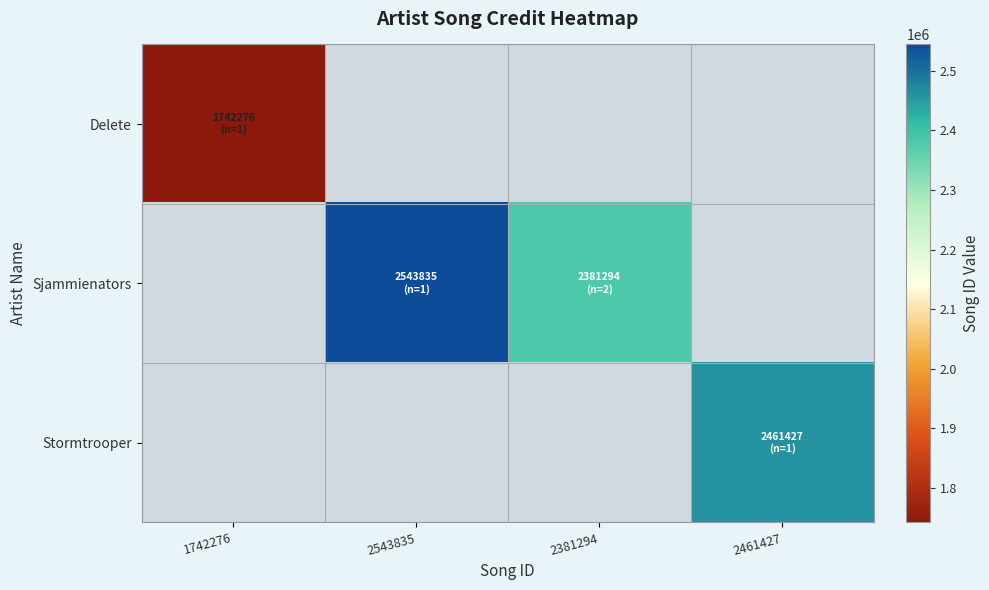

Rank the categories by Delete value from highest to lowest.

1742276, 2543835, 2381294, 2461427